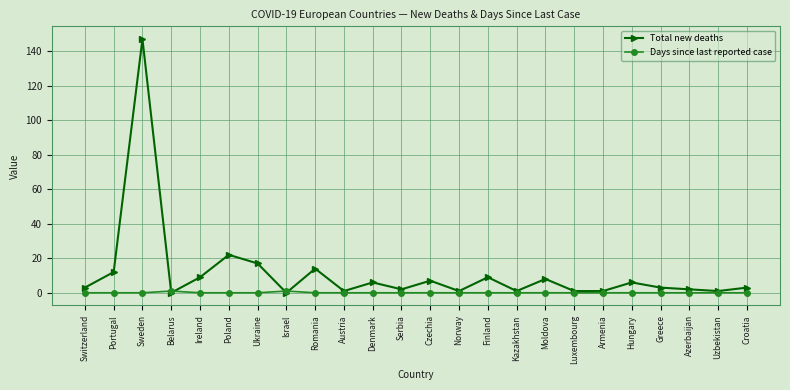

What is the greatest value displayed?

147